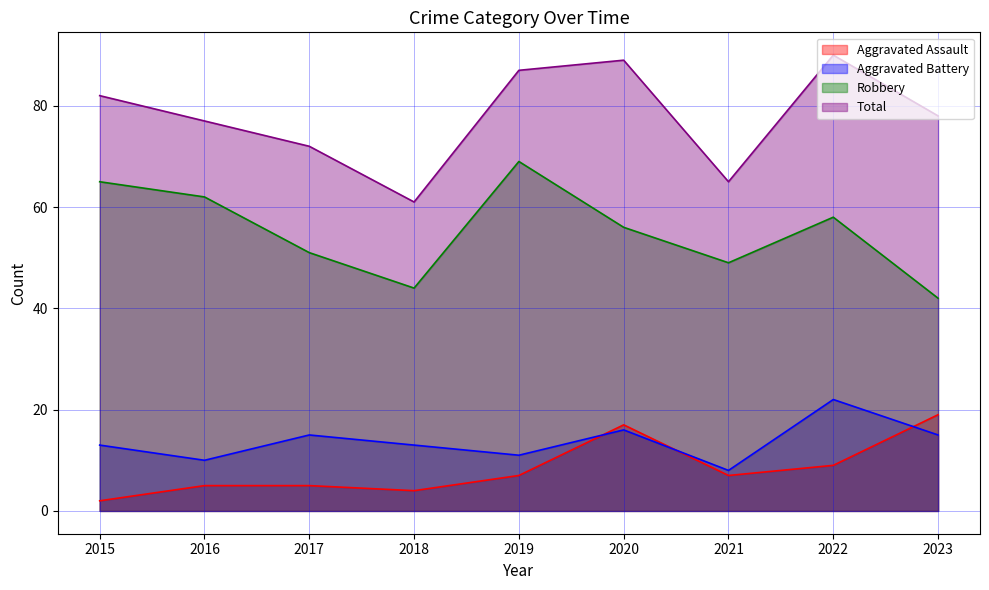

What are all the series names shown in the legend?

Aggravated Assault, Aggravated Battery, Robbery, Total